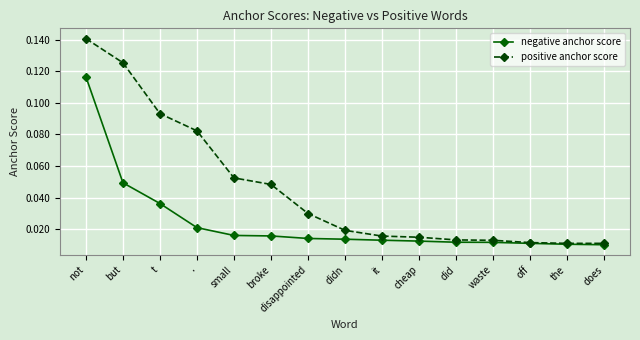

At how many categories does at least one series exceed 0?

15